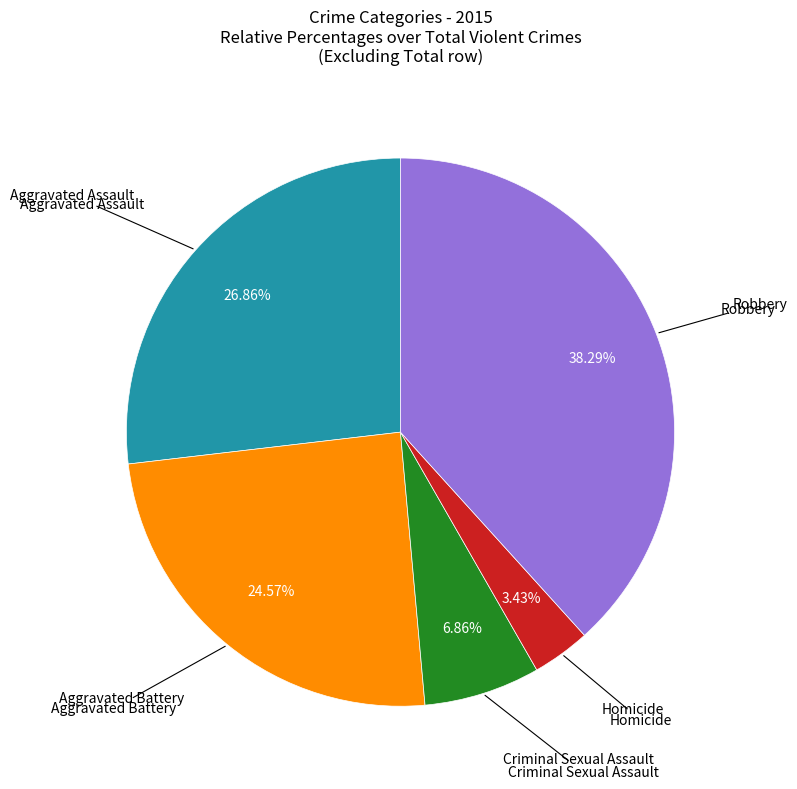

Is there any slice that represents more than half of the pie?

No